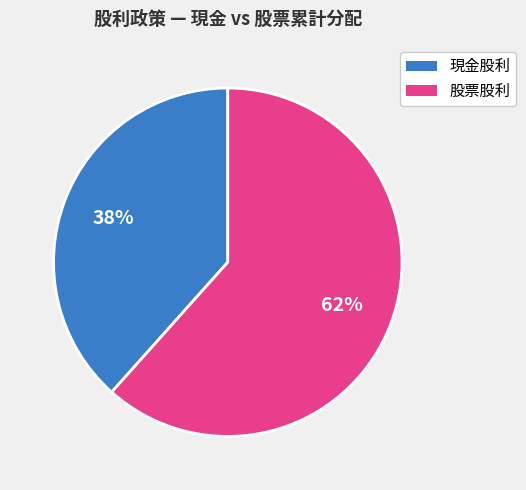

Is there a majority slice in this chart?

Yes